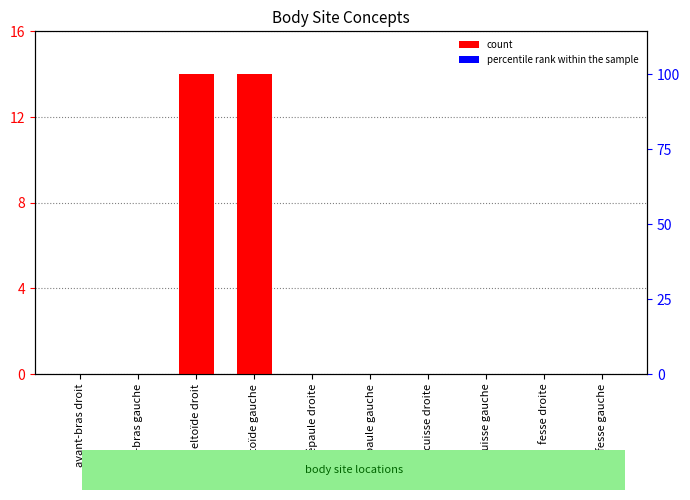

What position from the right is fesse droite?

2